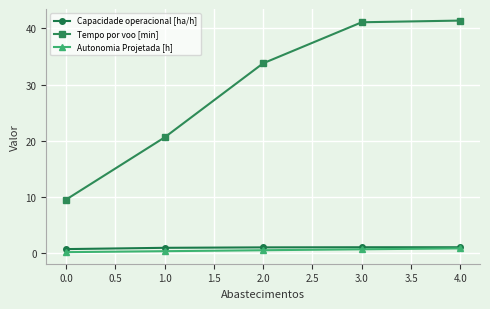

True or false: Autonomia Projetada [h] has more than 2 points higher than both neighbors.

False